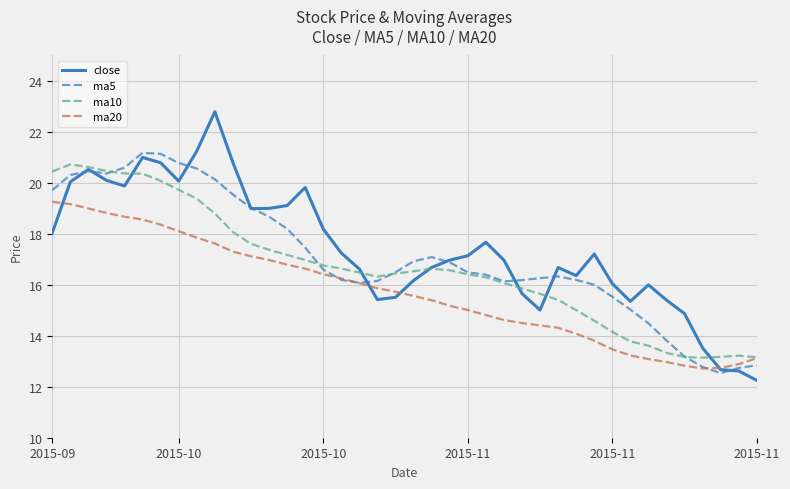

What is the highest value of the ma10 series?

20.7